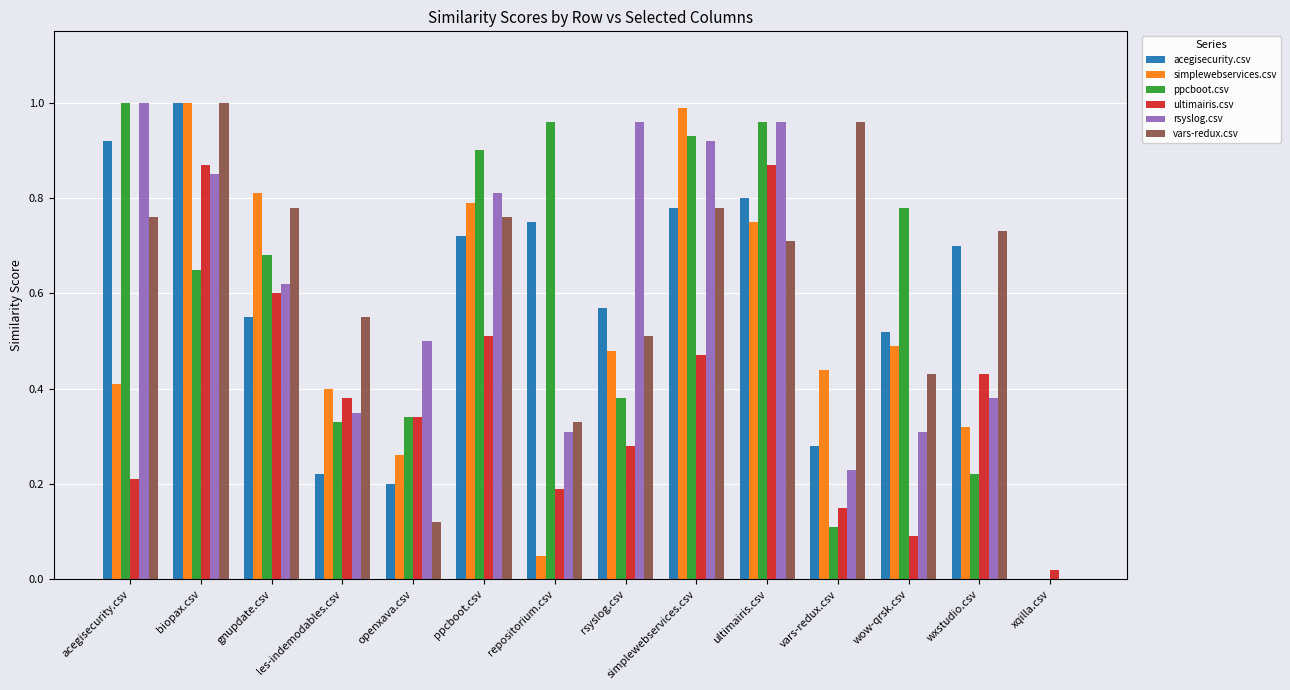

Which category has the highest value in the vars-redux.csv series?

biopax.csv